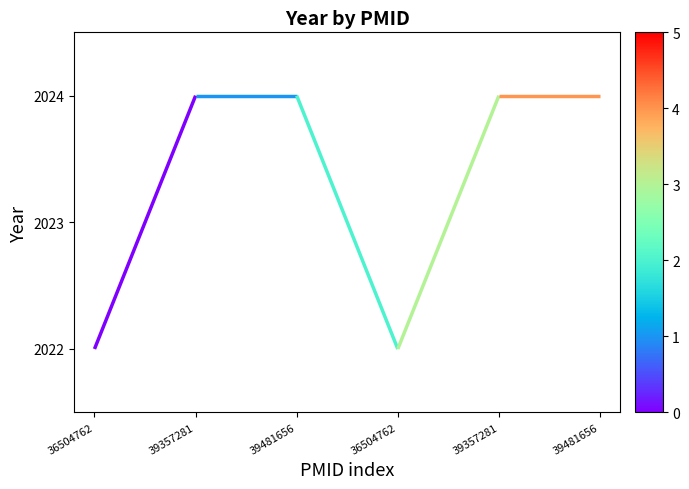

True or false: there are more than 0 points higher than both neighbors.

False